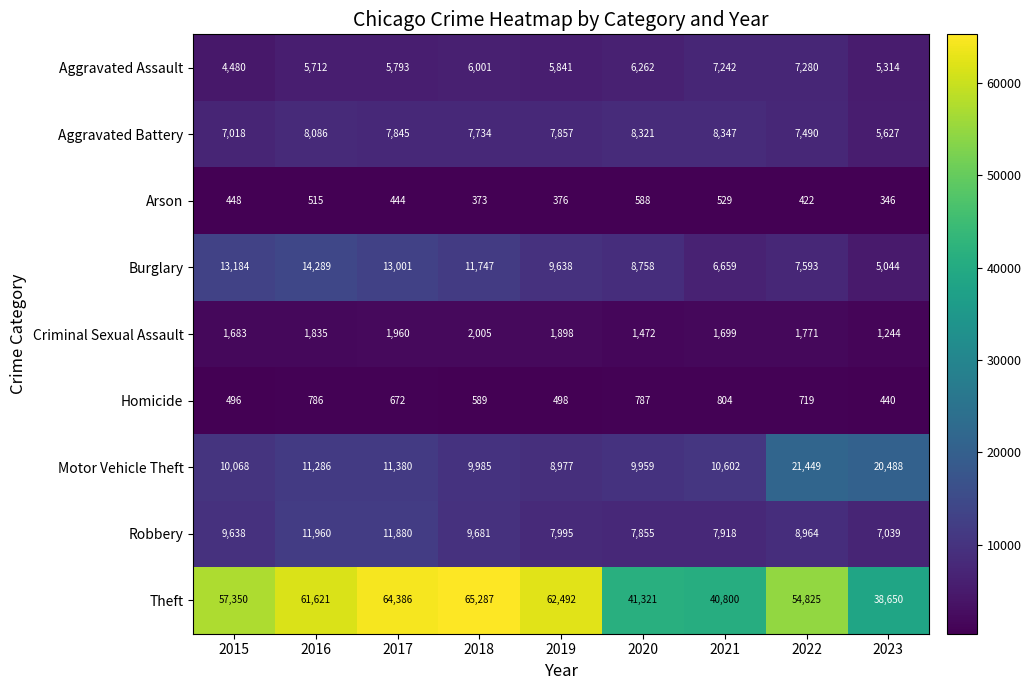

At which label does Aggravated Battery first exceed 7845?

2016